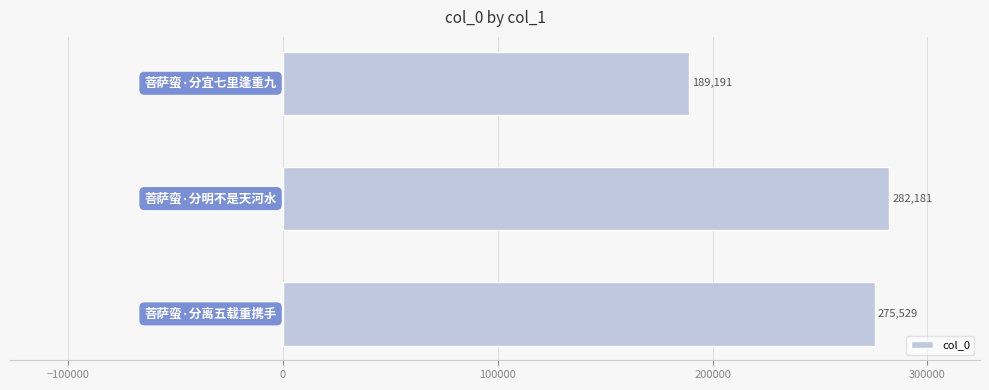

What is the sum of all values?

746901